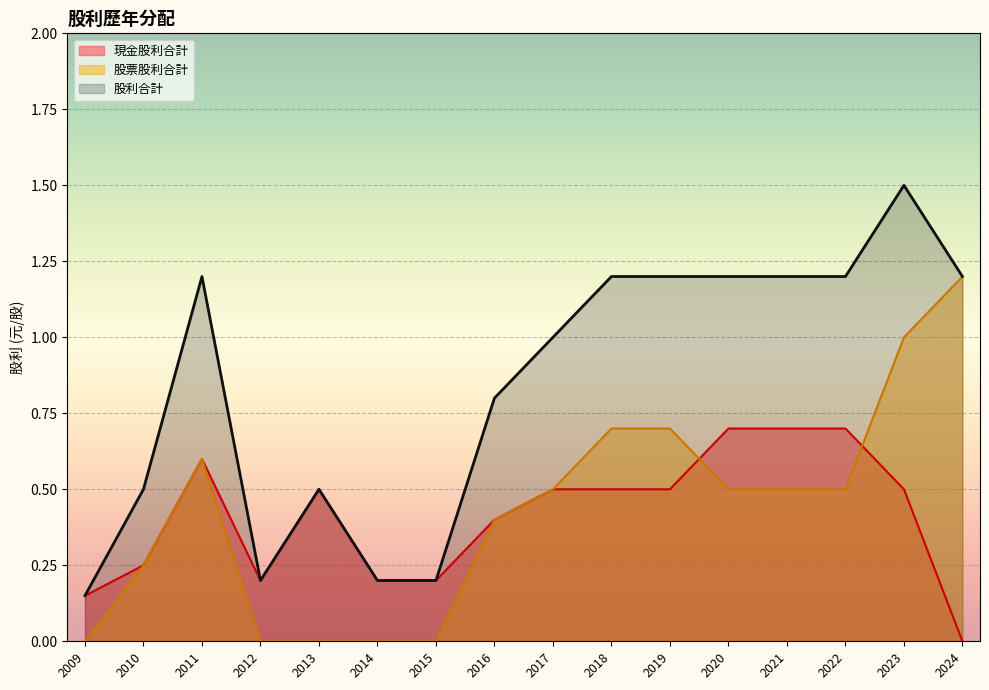

True or false: 股票股利合計 has more than 2 points higher than both neighbors.

False